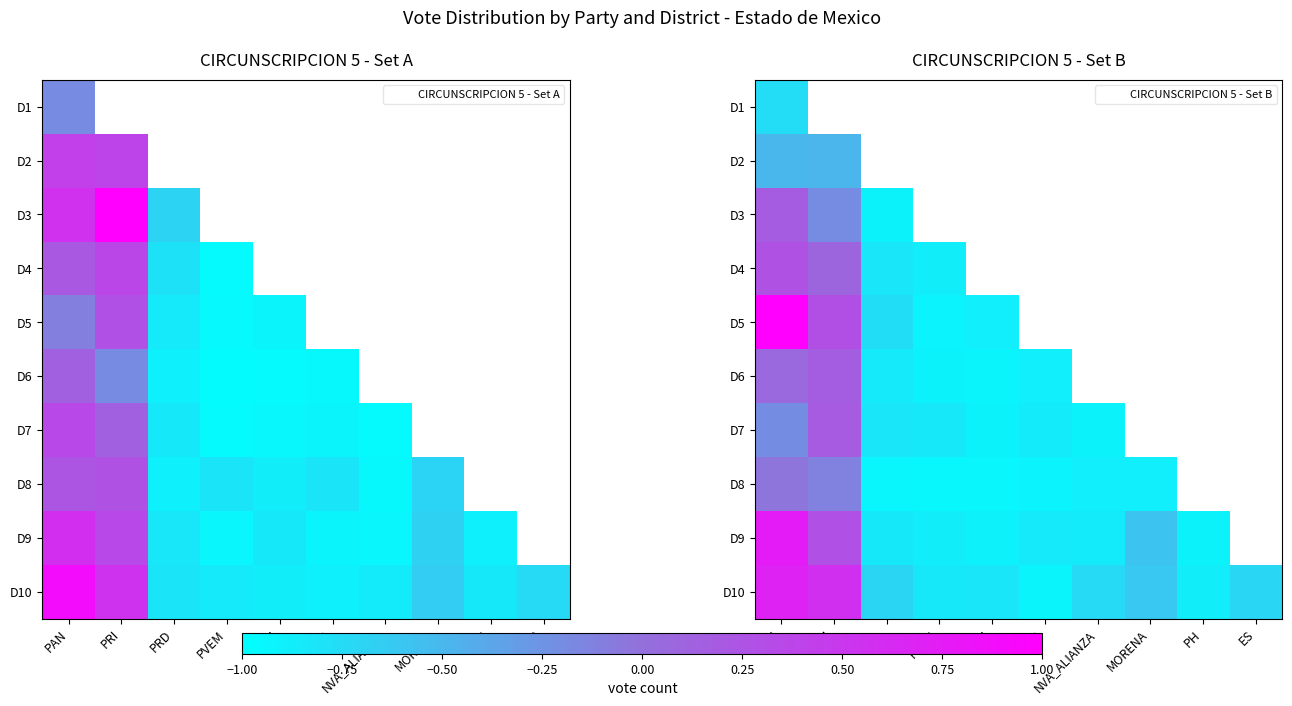

The D10 series shows 0.6 at PRI. True or false?

True